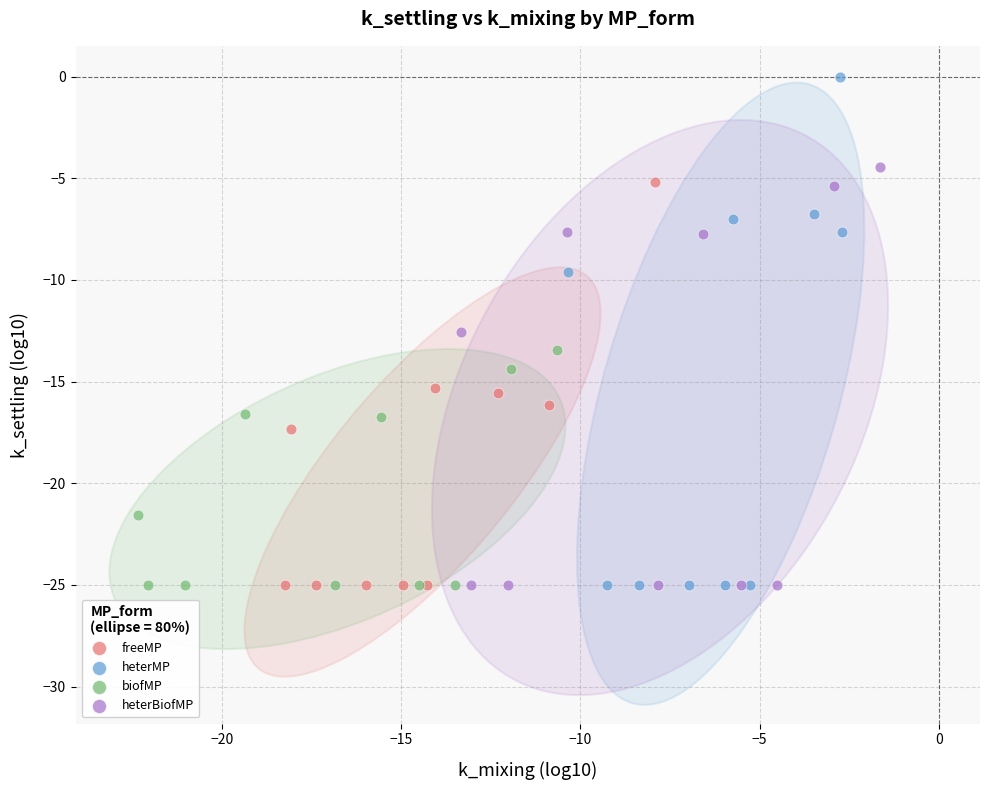

Which series has the widest spread of Y values?

heterMP